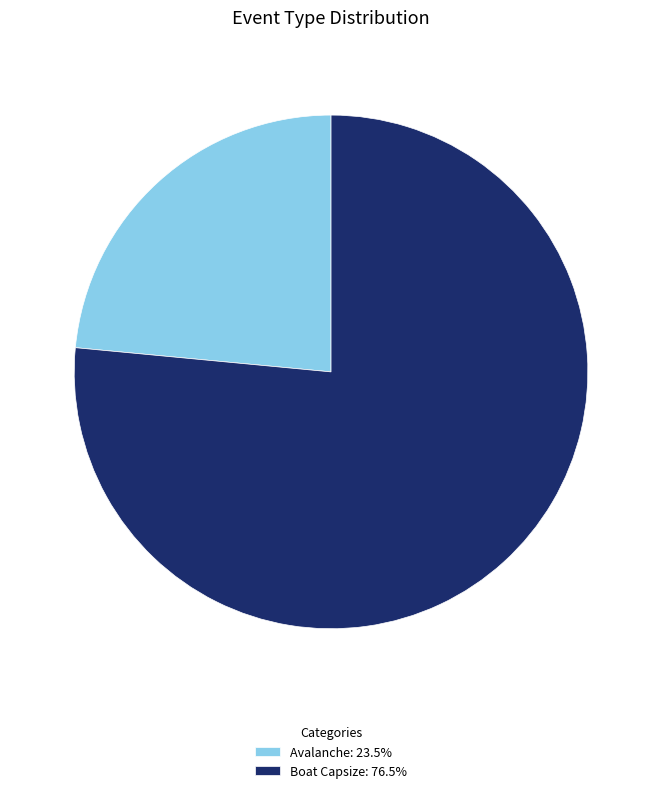

Approximately how many times larger is the value at Boat Capsize: 76.5% compared to Avalanche: 23.5%?

3.3